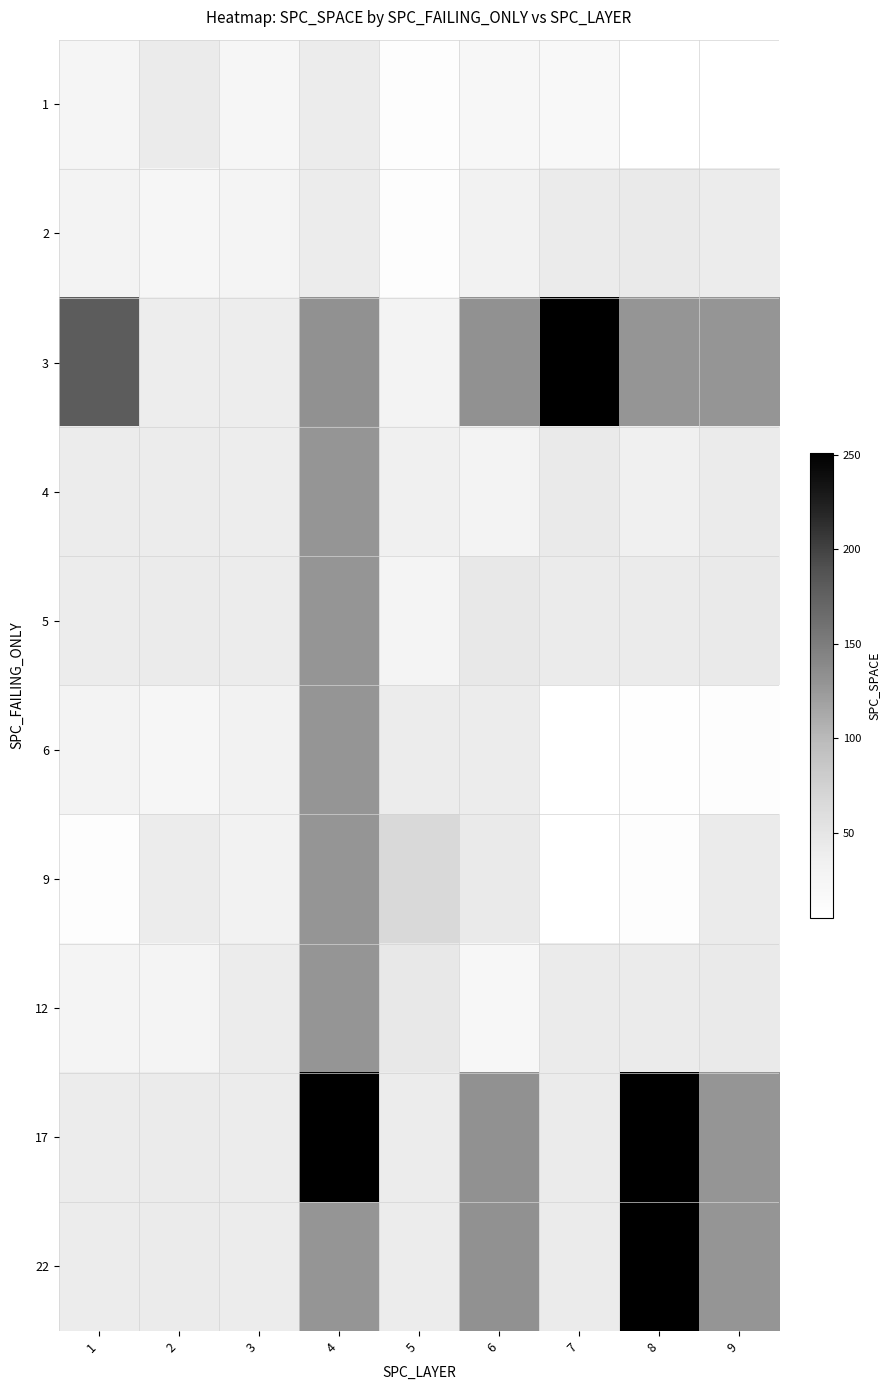

Rank the series by their maximum value, from highest to lowest.

3, 17, 22, 4, 5, 6, 9, 12, 2, 1